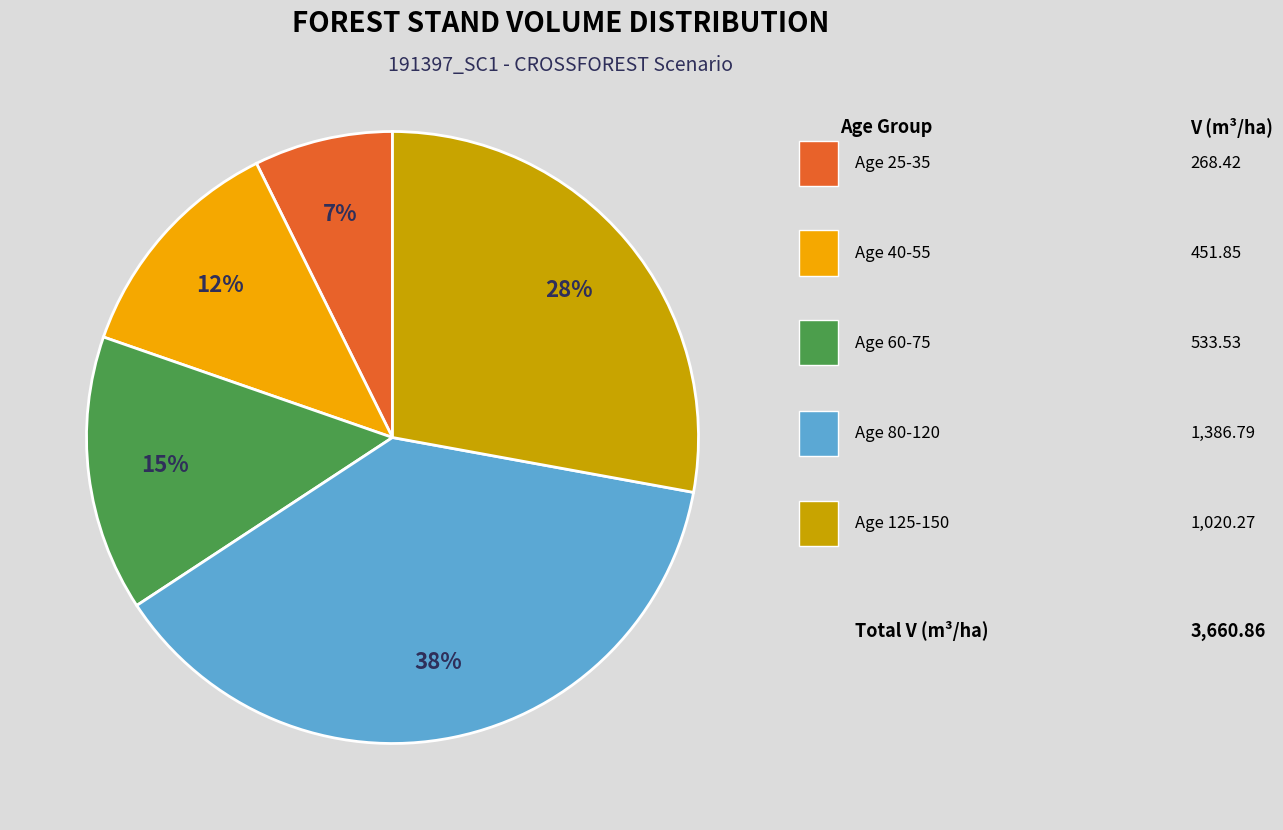

Is there any slice that represents more than half of the pie?

No